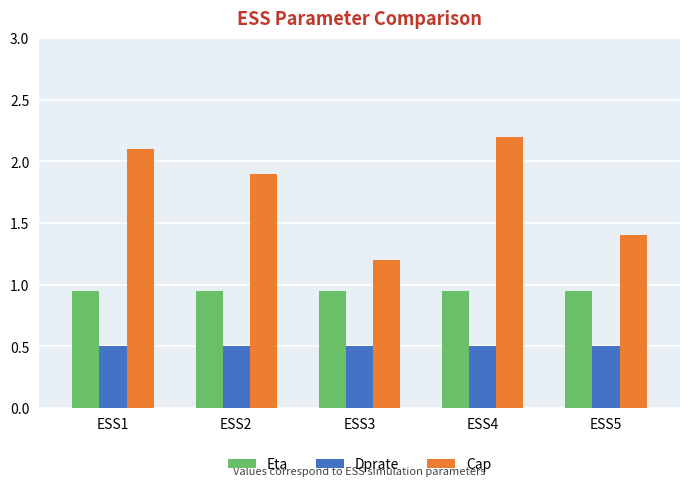

The value of Dprate at ESS1 is 0.5. True or false?

True